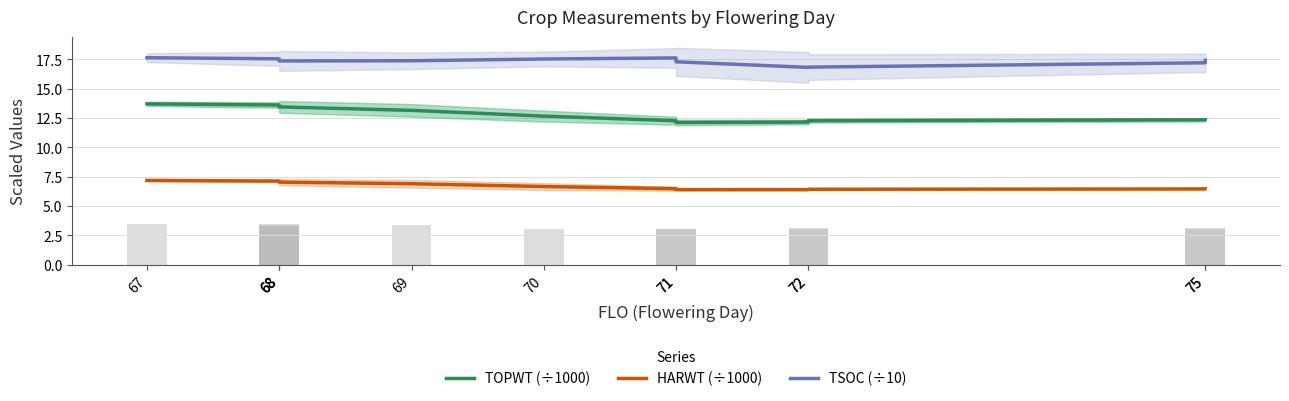

Reading left to right, what are all the values shown in this chart?

TOPWT (÷1000): 13.7	13.6	13.5	13.4	13.2	12.7	12.3	12.1	12.2	12.3	12.3	12.3
HARWT (÷1000): 7.2	7.1	7.1	7.0	6.9	6.7	6.5	6.4	6.4	6.4	6.5	6.5
TSOC (÷10): 17.6	17.5	17.4	17.4	17.4	17.5	17.6	17.3	16.8	16.8	17.2	17.4